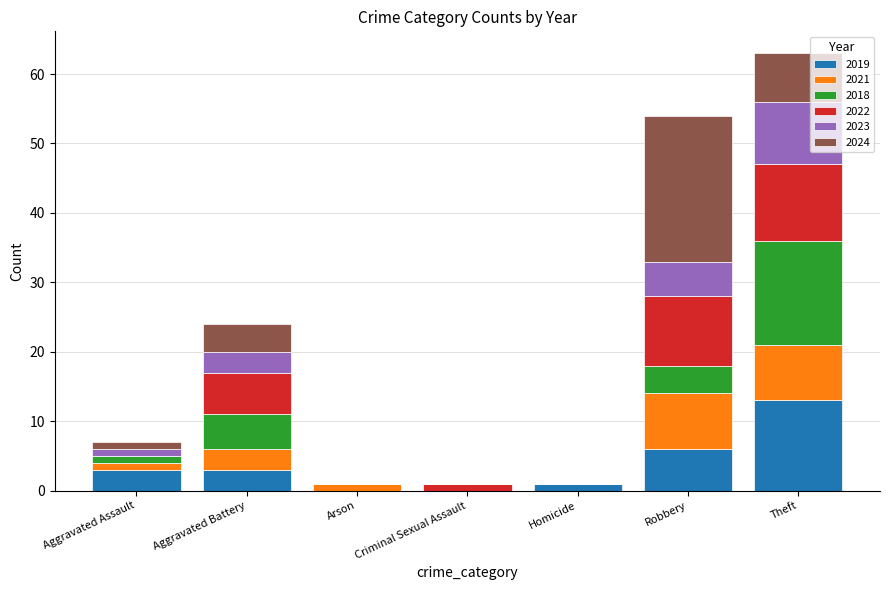

At which label does 2019 reach its peak?

Theft